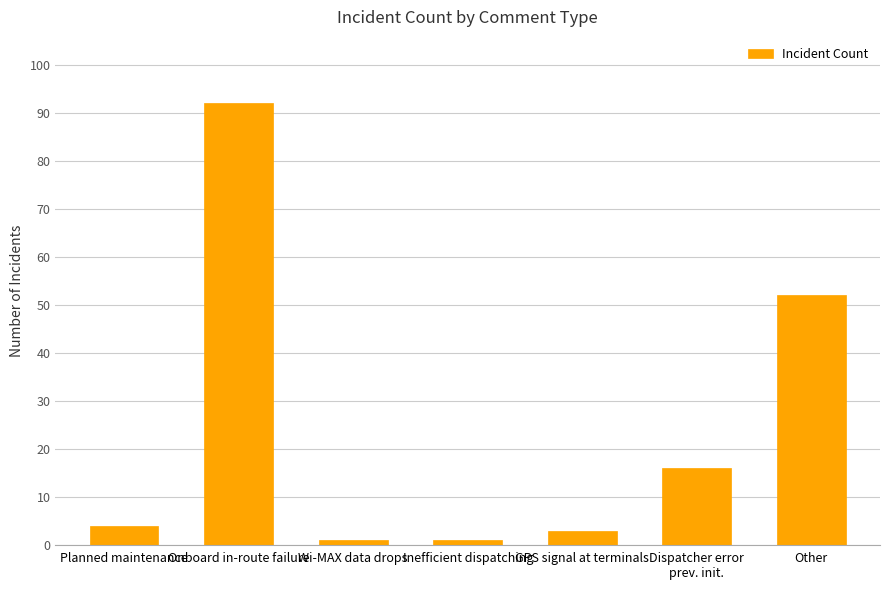

What is the sum of the values at GPS signal at terminals and Onboard in-route failure?

95